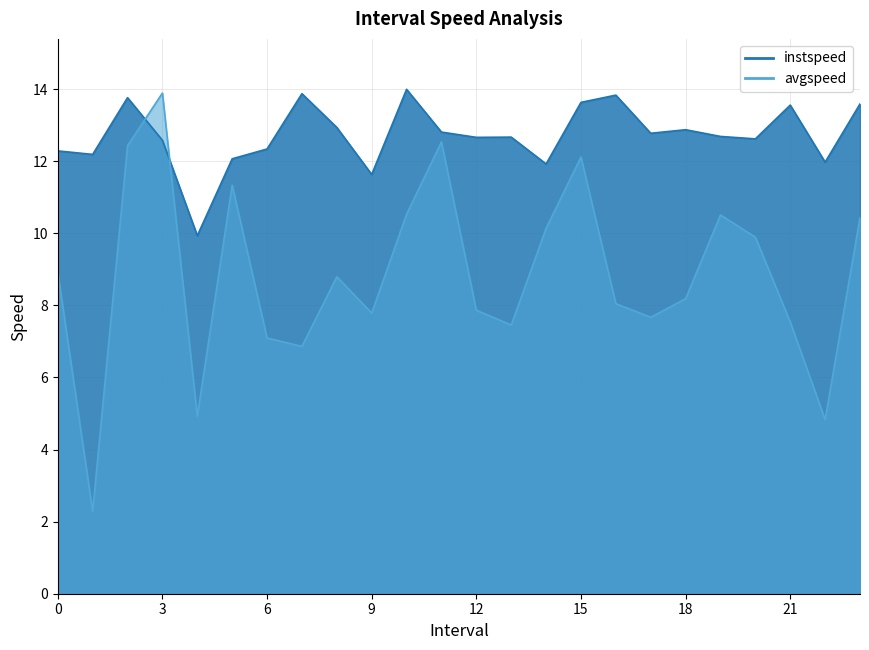

What is the difference between the second highest and second lowest values in the instspeed series?

2.2